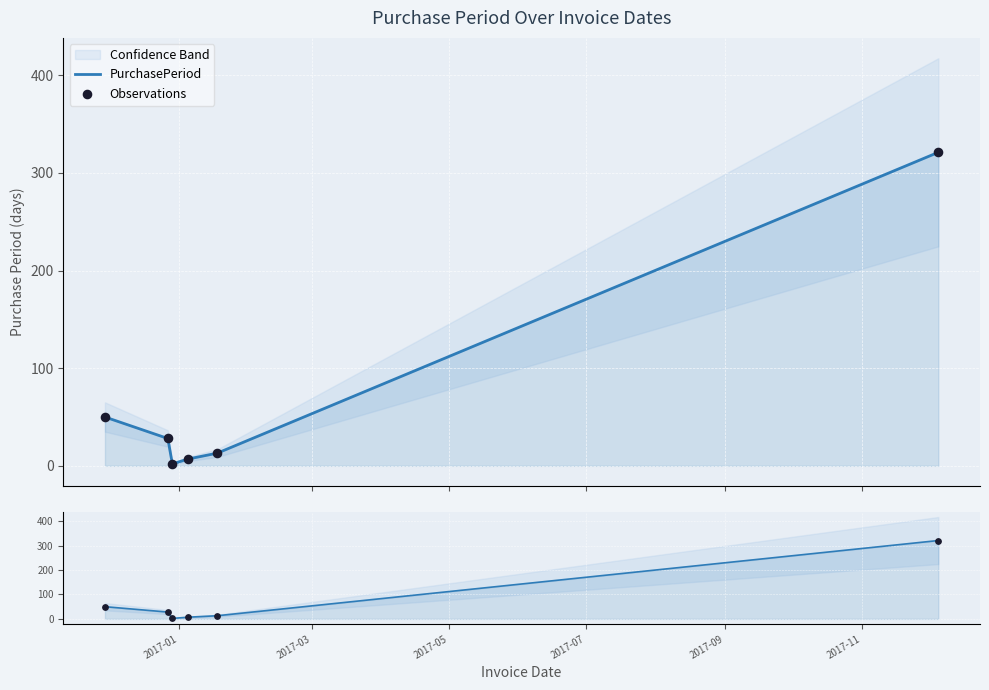

Is the value of Observations at 2017-07 greater than the value of PurchasePeriod at 2017-01?

No